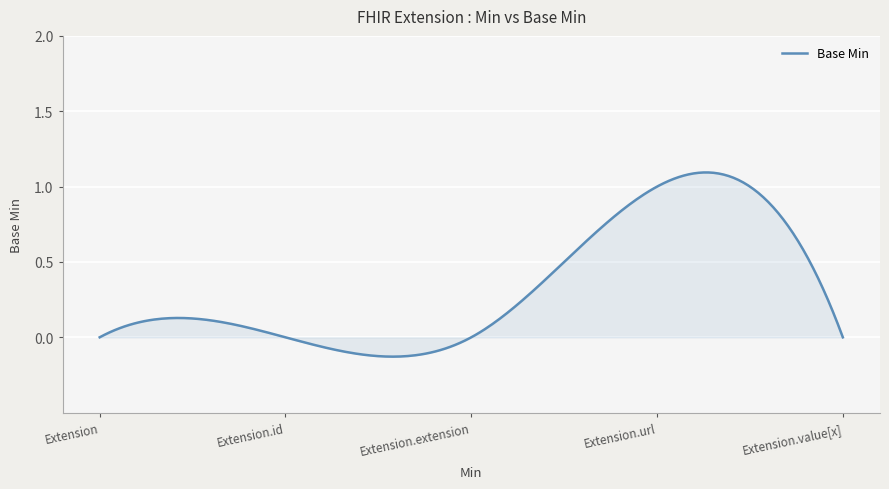

What is the difference between the maximum and minimum values?

1.2